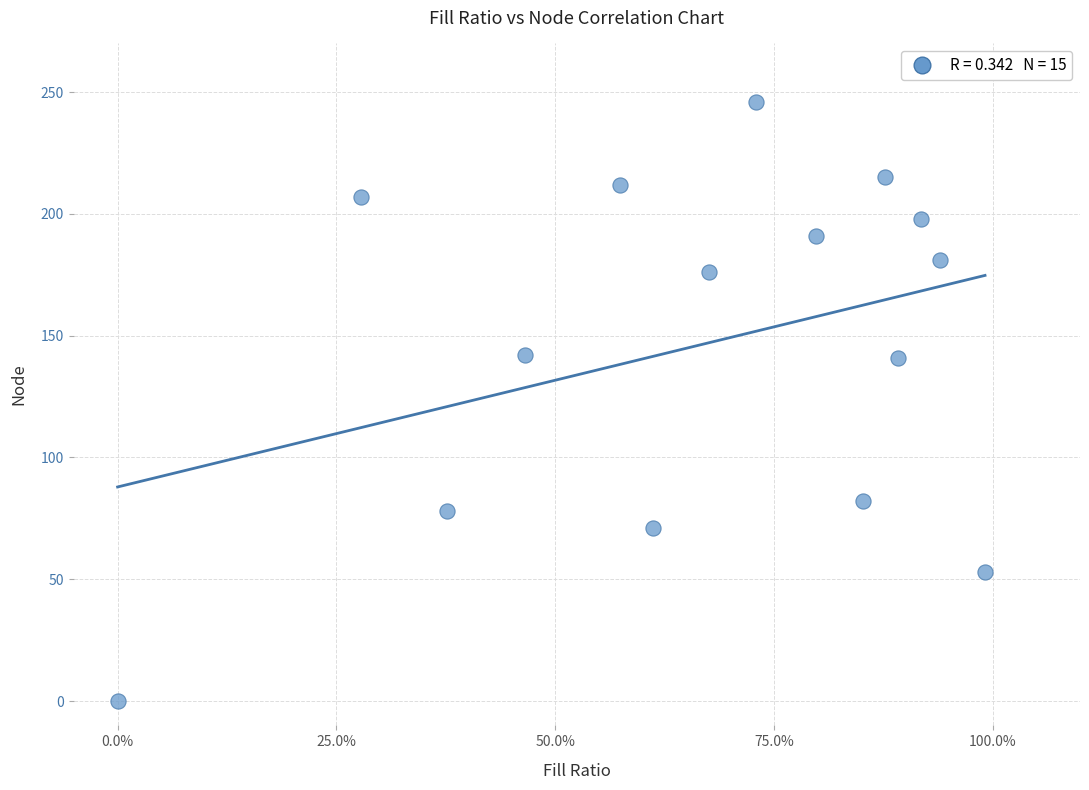

What is the range of Y values (max minus min)?

246